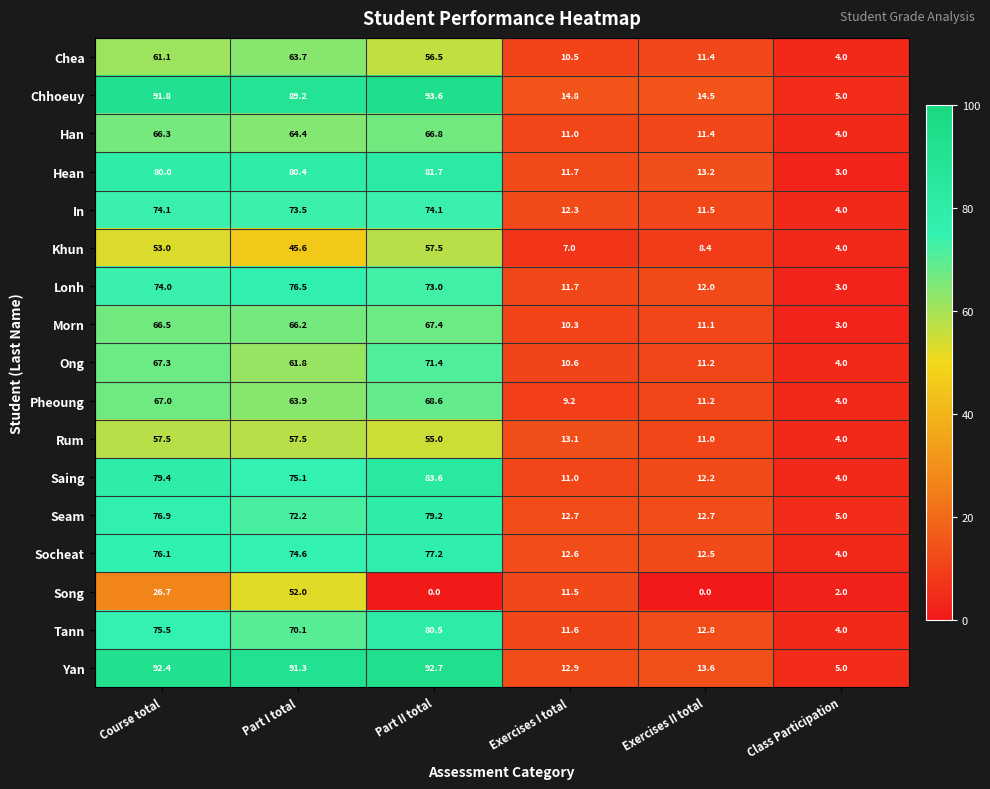

Which series has the widest spread of values?

Chhoeuy